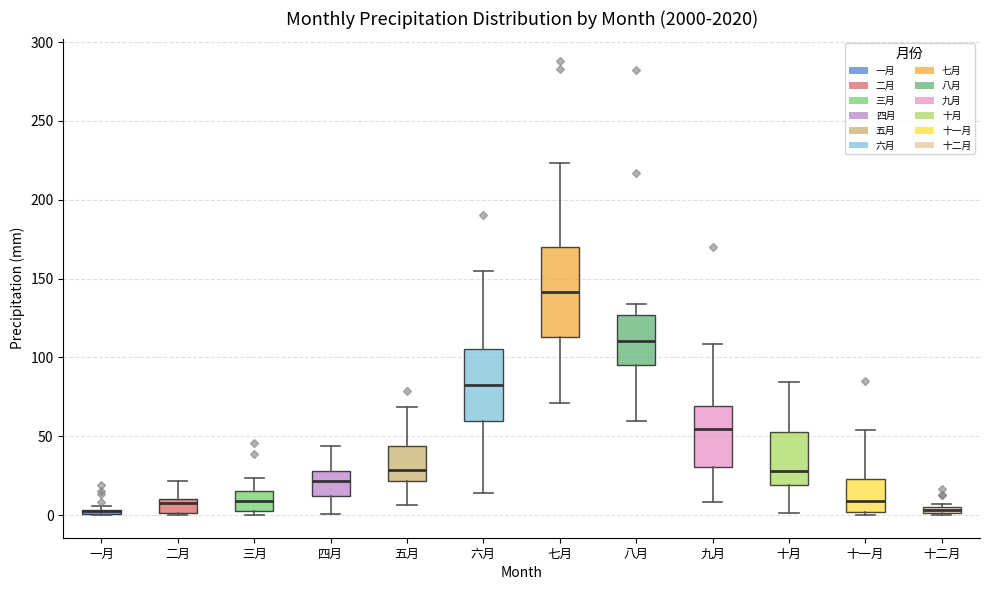

Where is the lower edge of the box for 一月 on the y-axis? The values are not printed on the chart, so give them approximately, as read against the axis.

0